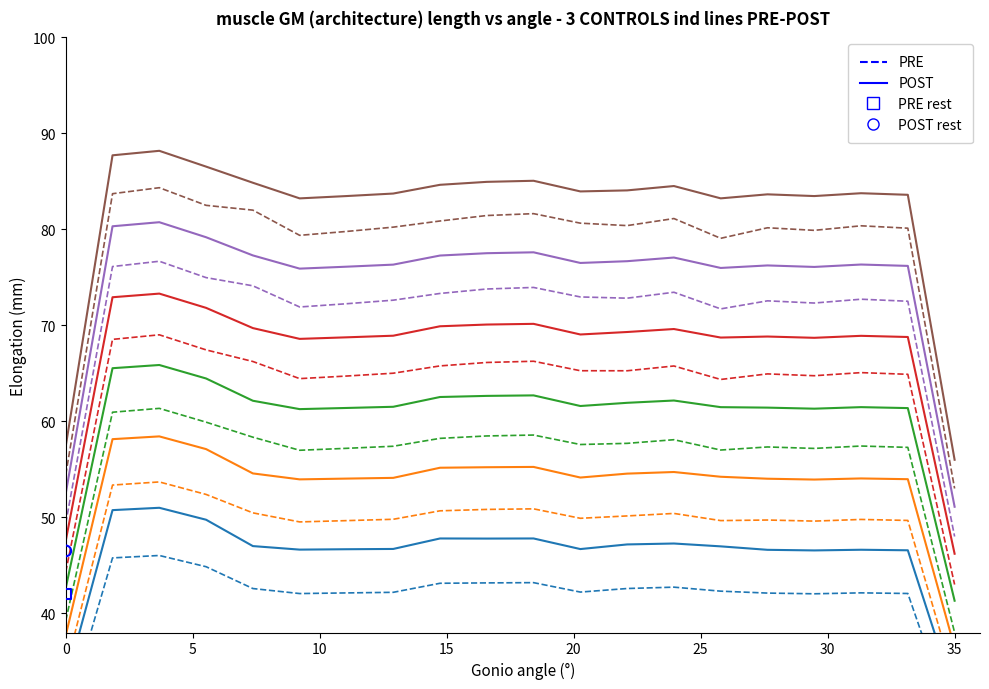

What is the total value across all series at 5?

96.5